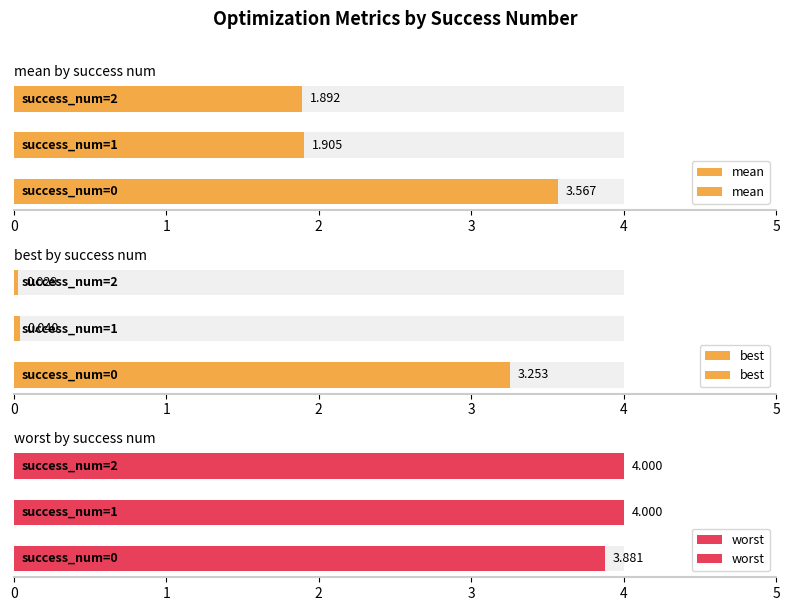

Is the value of mean at 0 greater than the value of worst at 2?

No